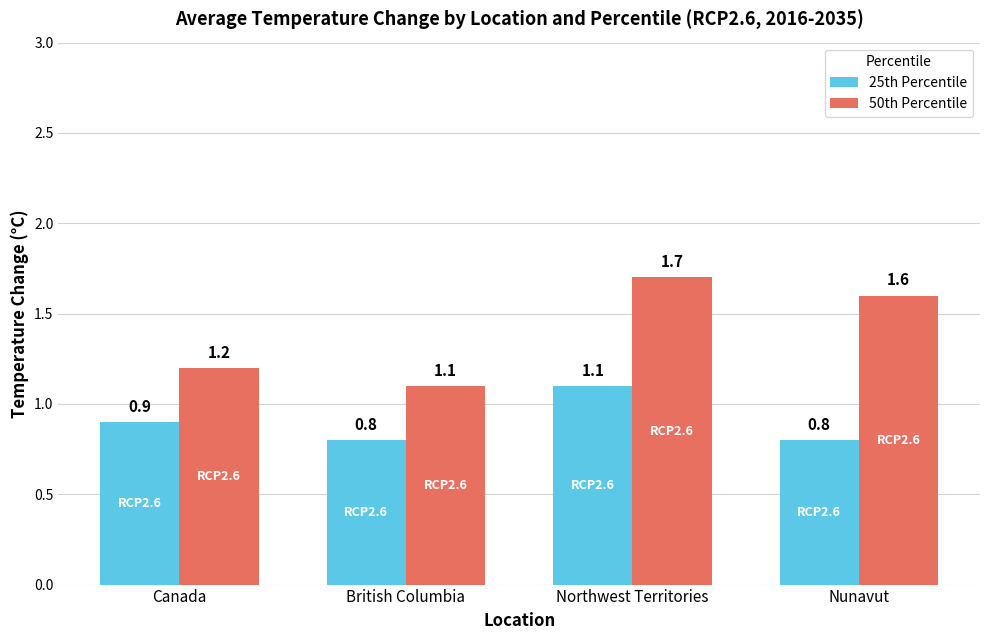

What is the sum of the 25th Percentile values at Canada and Northwest Territories?

2.0